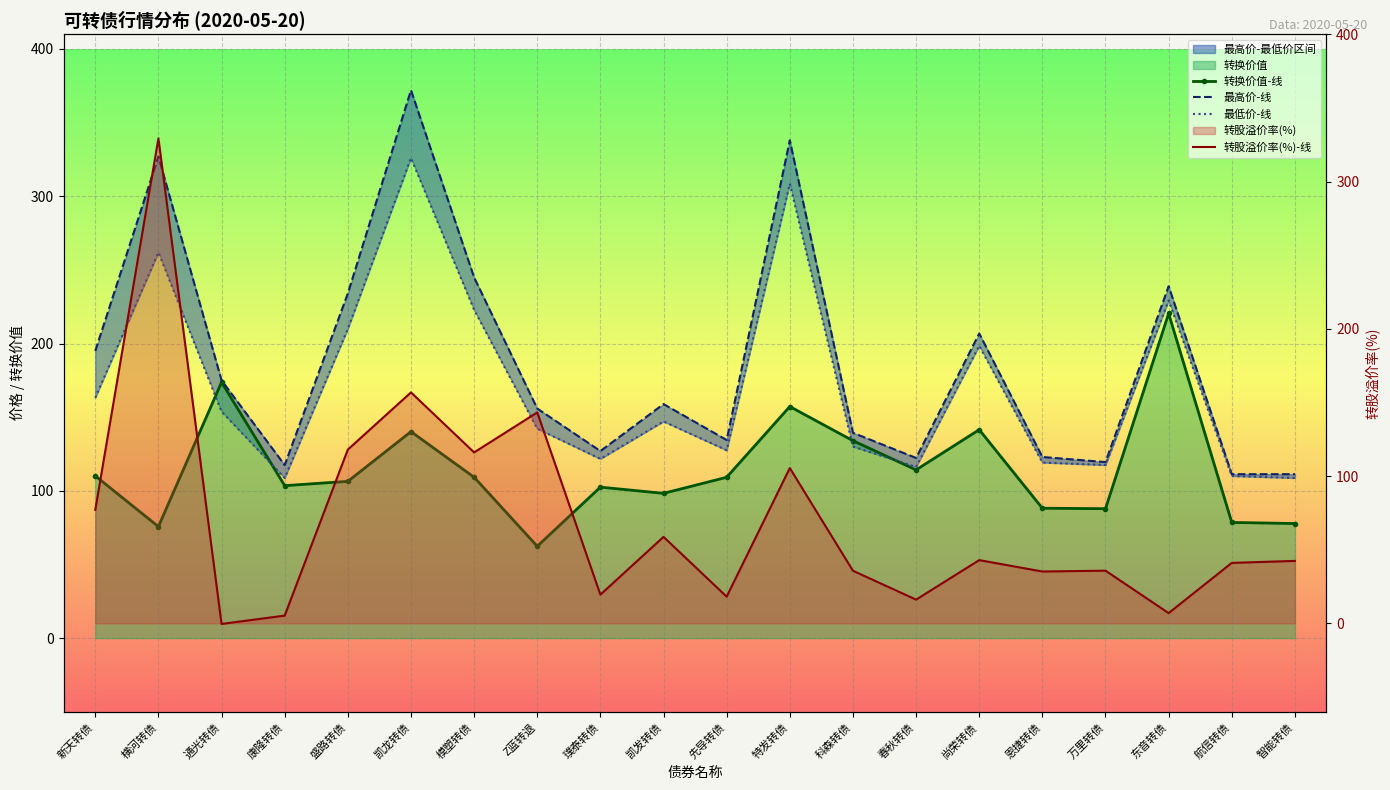

Is it true that 转股溢价率(%)-线 equals 32.0 at 先导转债?

False